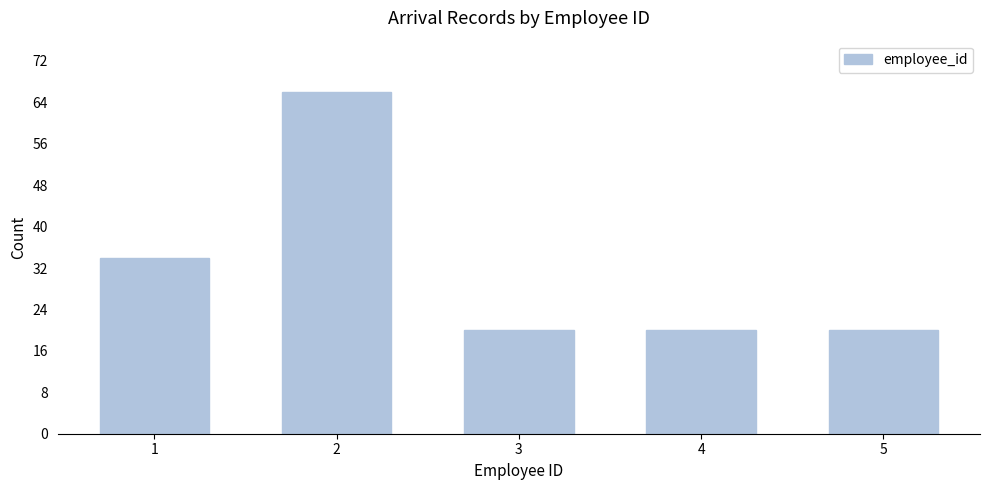

Reading left to right, extract all data points from this chart.

1=34	2=66	3=20	4=20	5=20